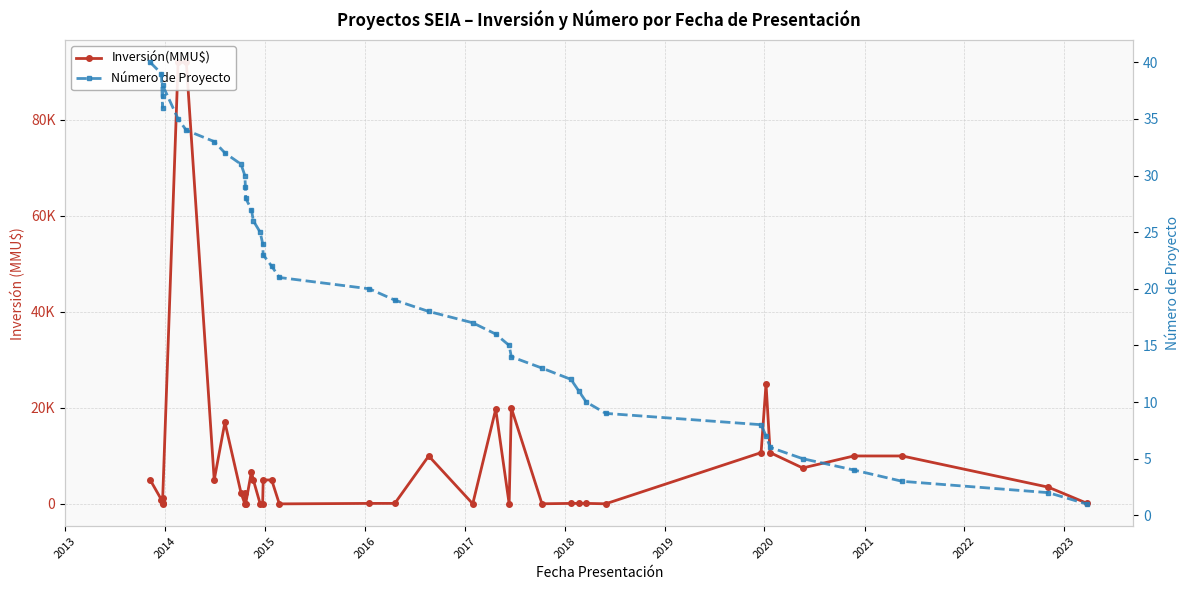

Rank the series by their average value, from lowest to highest.

Número de Proyecto, Inversión(MMU$)